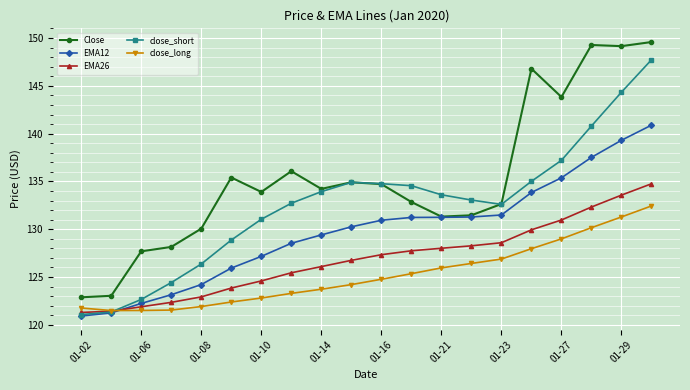

What is the minimum value for EMA12?

120.9